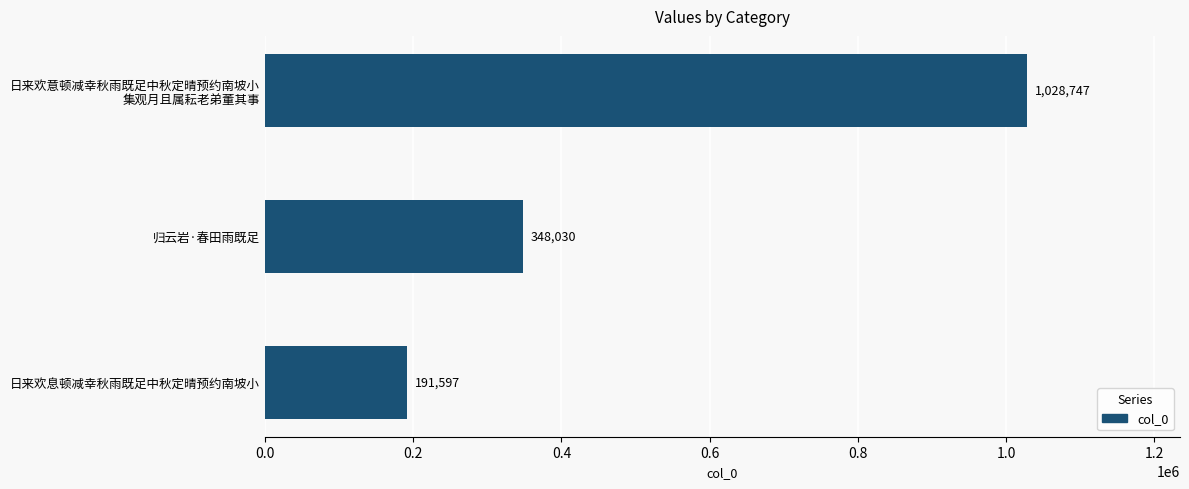

Where is the data nearest to the value 610172?

归云岩·春田雨既足